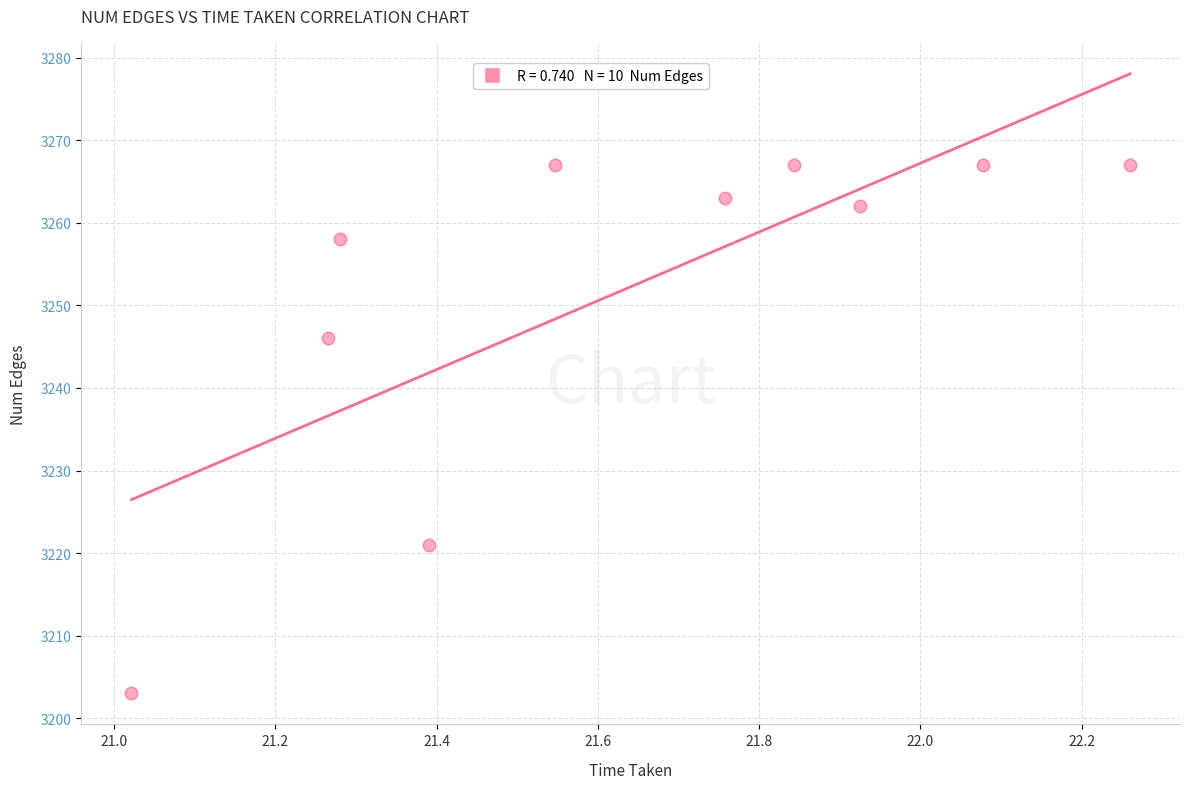

What Y value in the scatter plot is closest to 3235?

3246